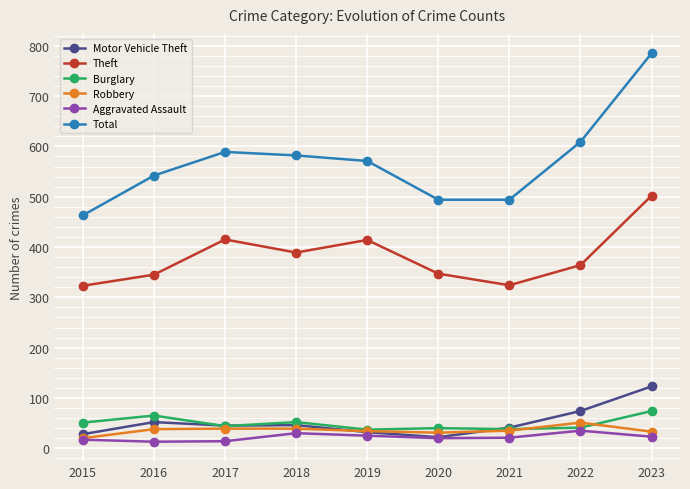

At which category is the sum across all series the highest?

2023